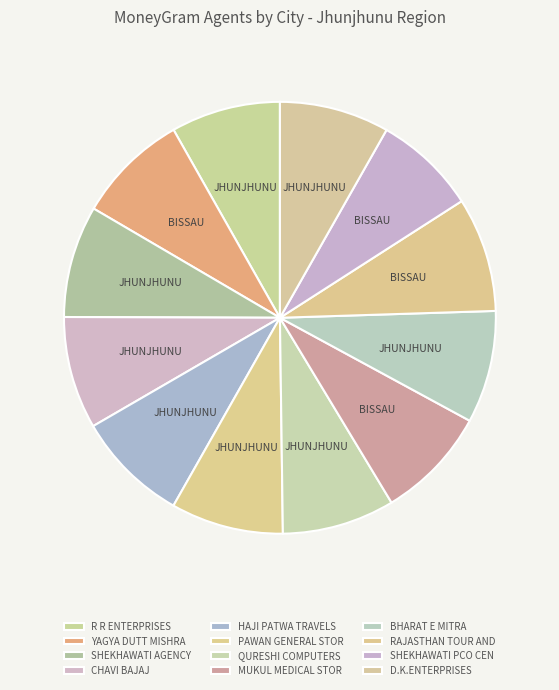

How many slices are in this pie chart?

12